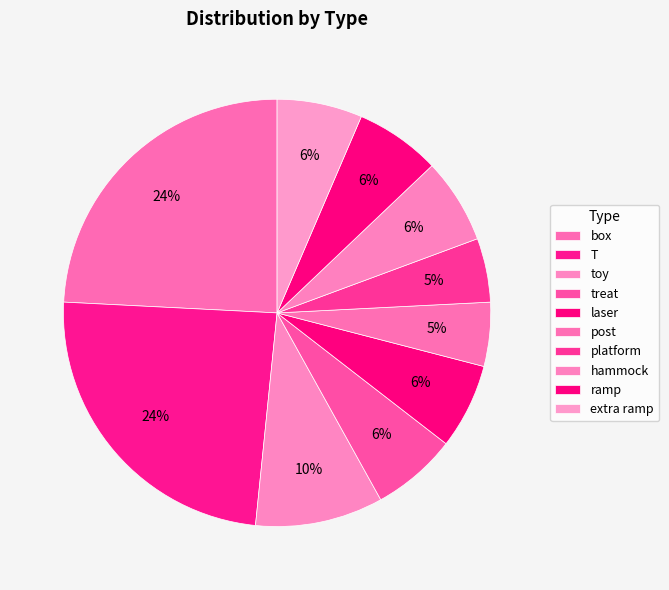

How many segments does this pie chart have?

10